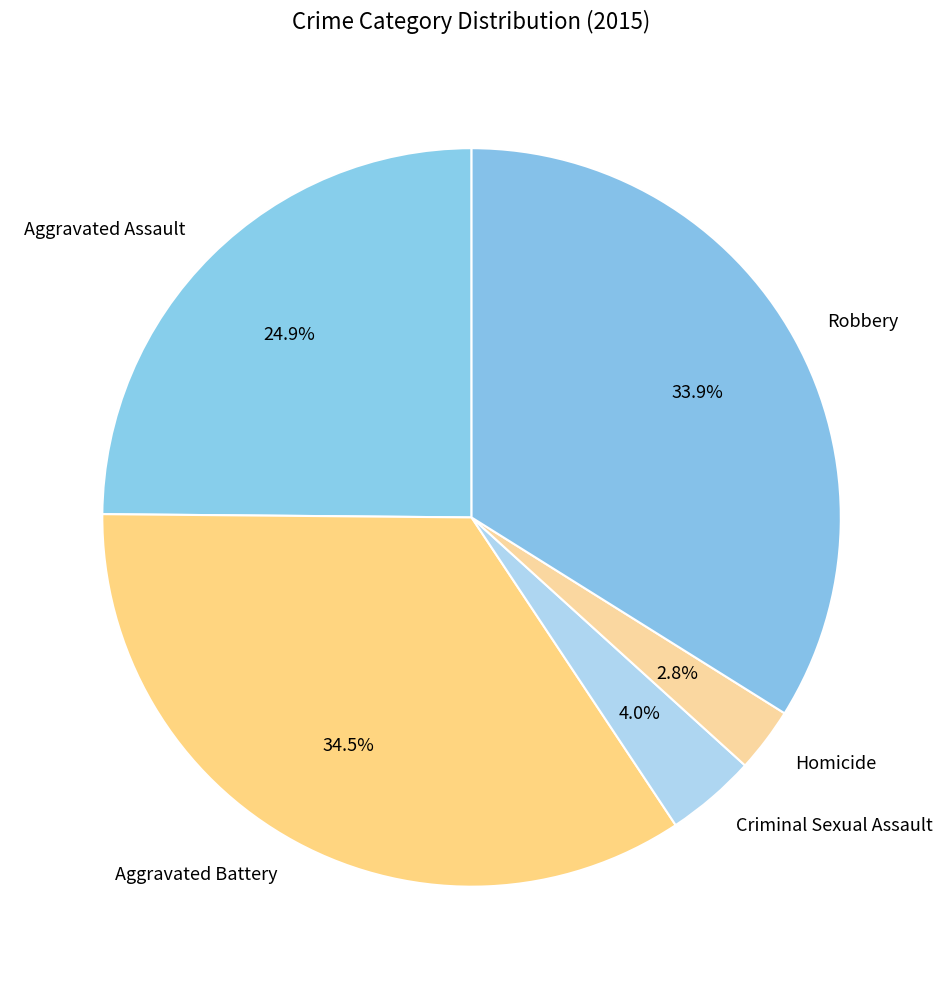

What percentage is the Criminal Sexual Assault slice, to the nearest percent?

4%